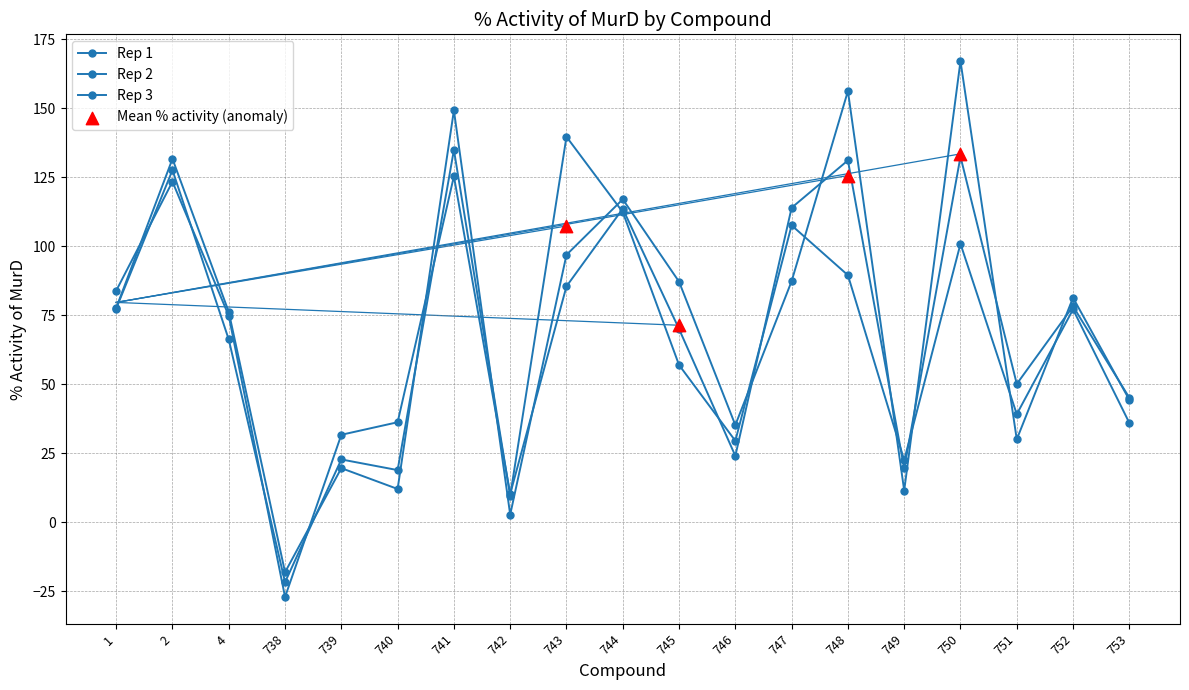

Is the value of Rep 3 at 741 greater than the value of Rep 2 at 738?

Yes